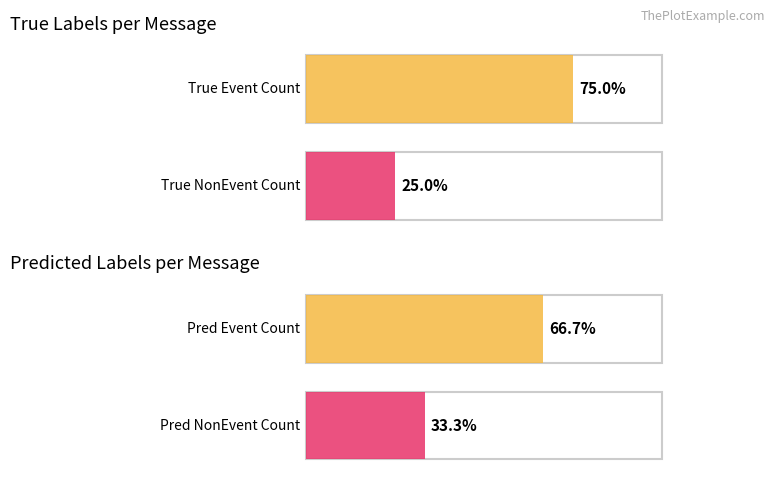

Is the value of NonEvent at message_1 greater than the value of Event at message_0?

No